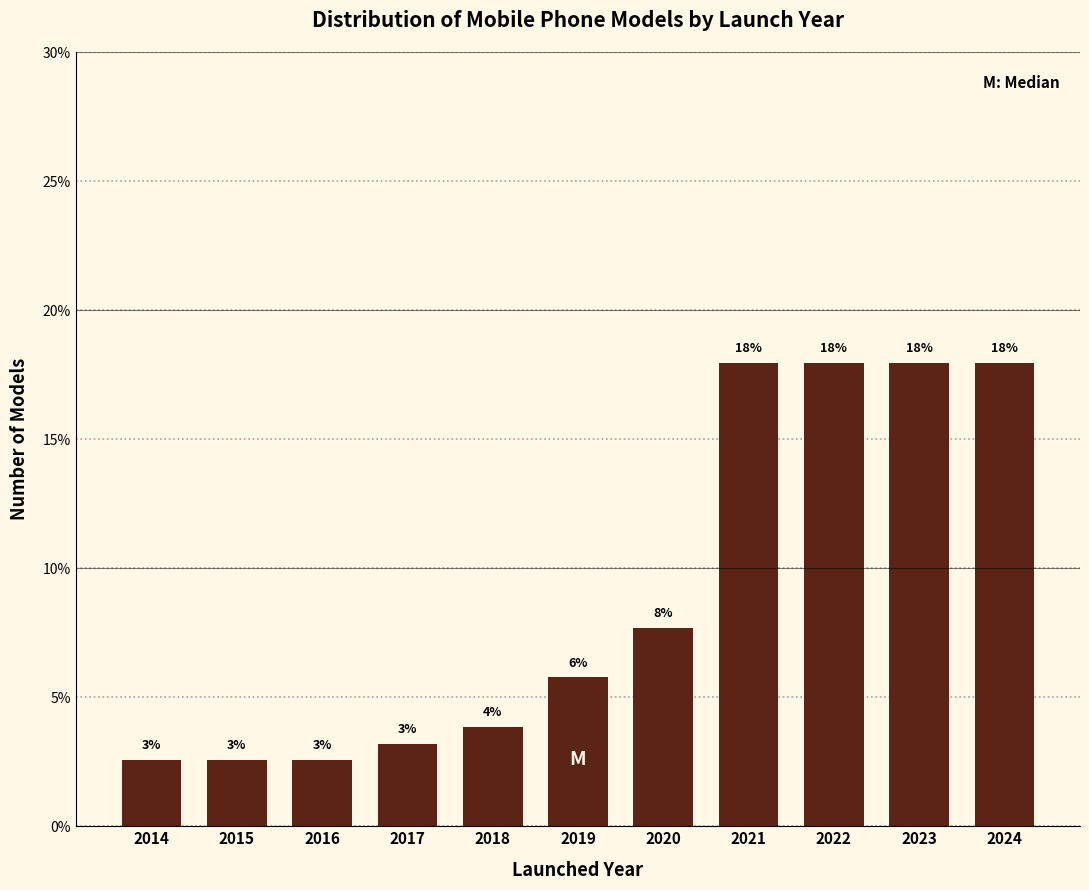

Are the bars horizontal?

No